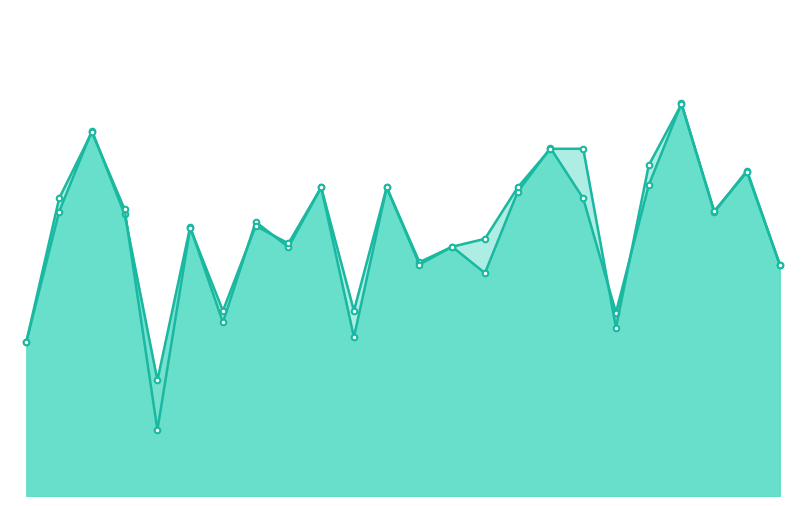

At which category does f1 reach its first local peak?

3